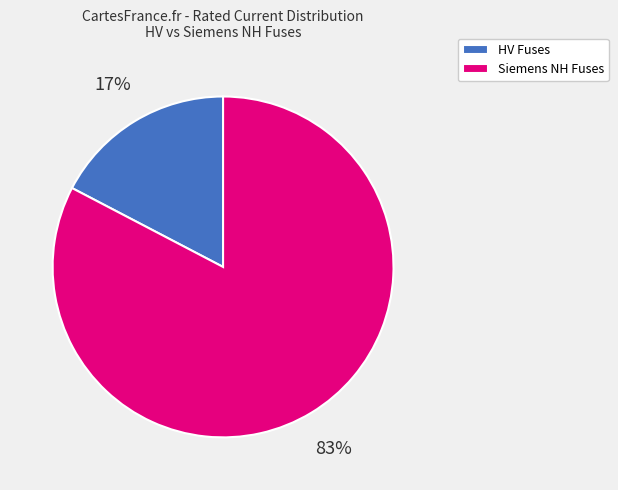

Which slice is the largest?

Siemens NH Fuses